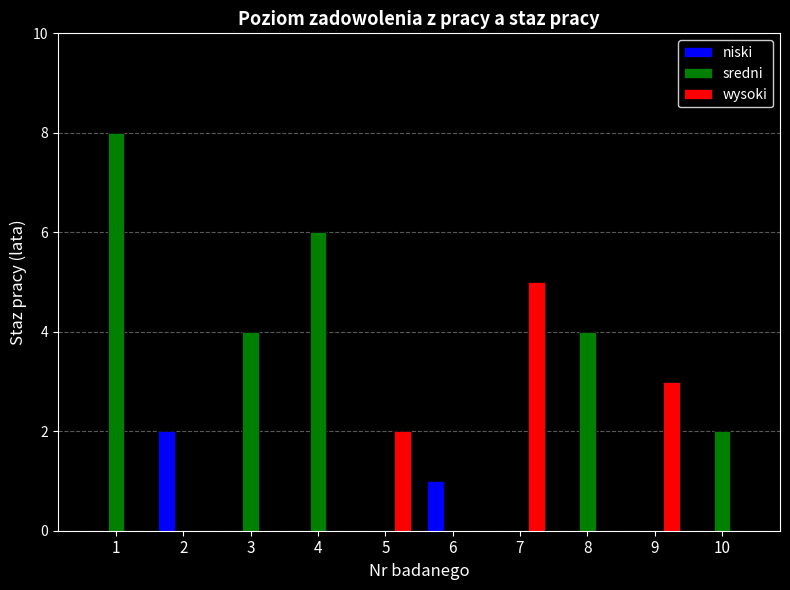

At which category is the sum across all series the highest?

1